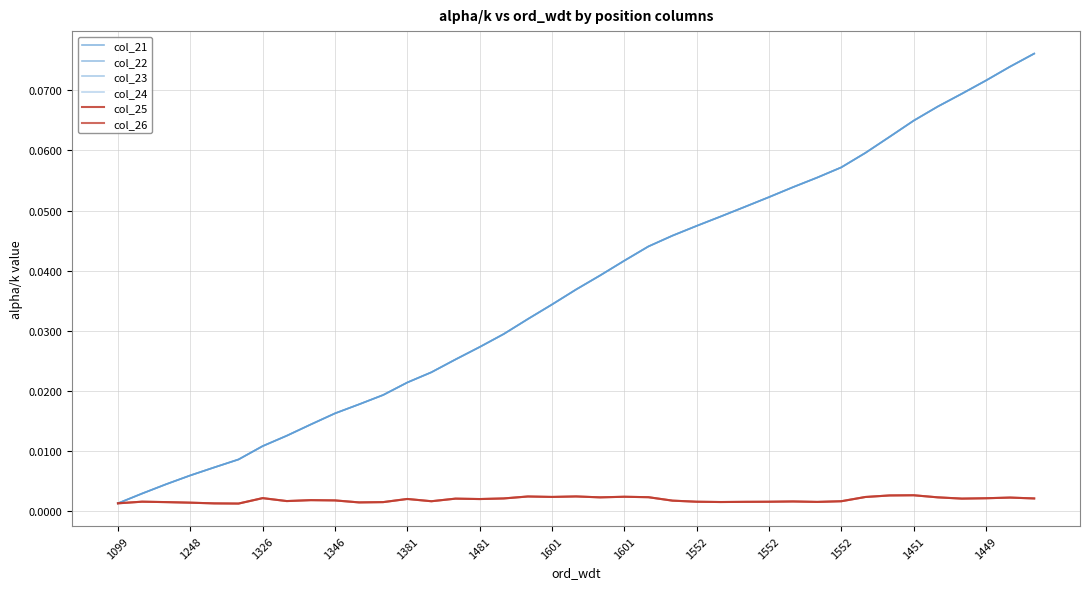

Does the chart display data point markers on the line(s)?

No